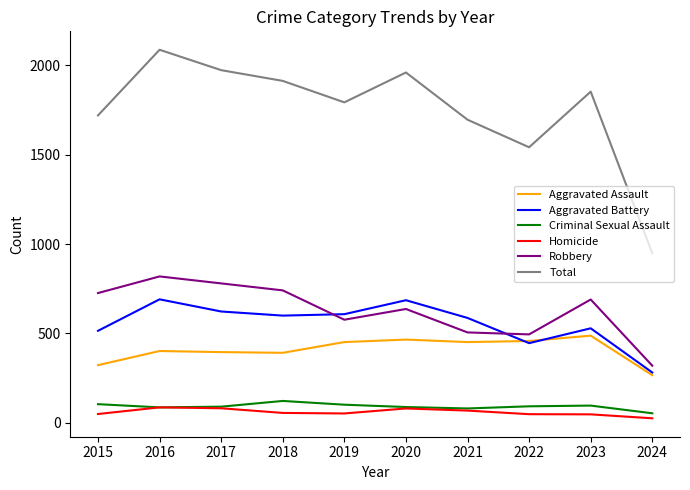

True or false: Aggravated Assault and Total cross at least once.

False